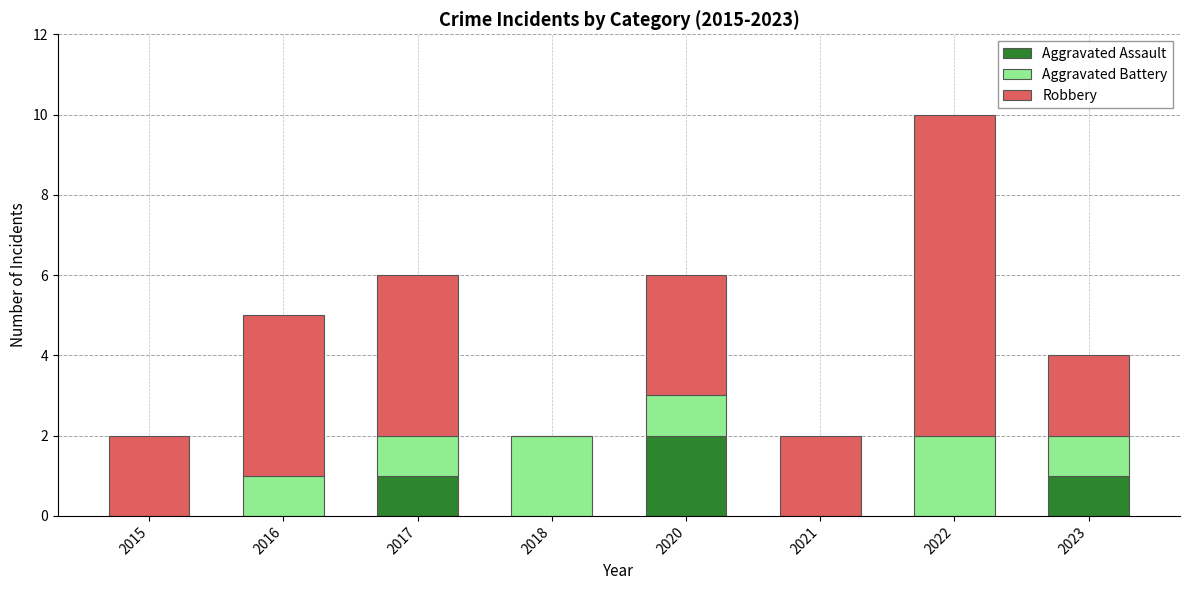

What is the total value across all series at 2020?

6